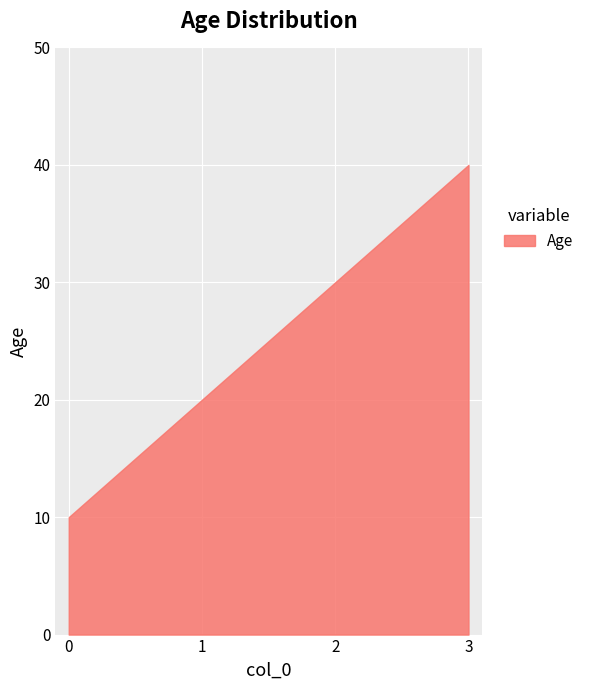

What is the change in value from 1 to 3?

+20